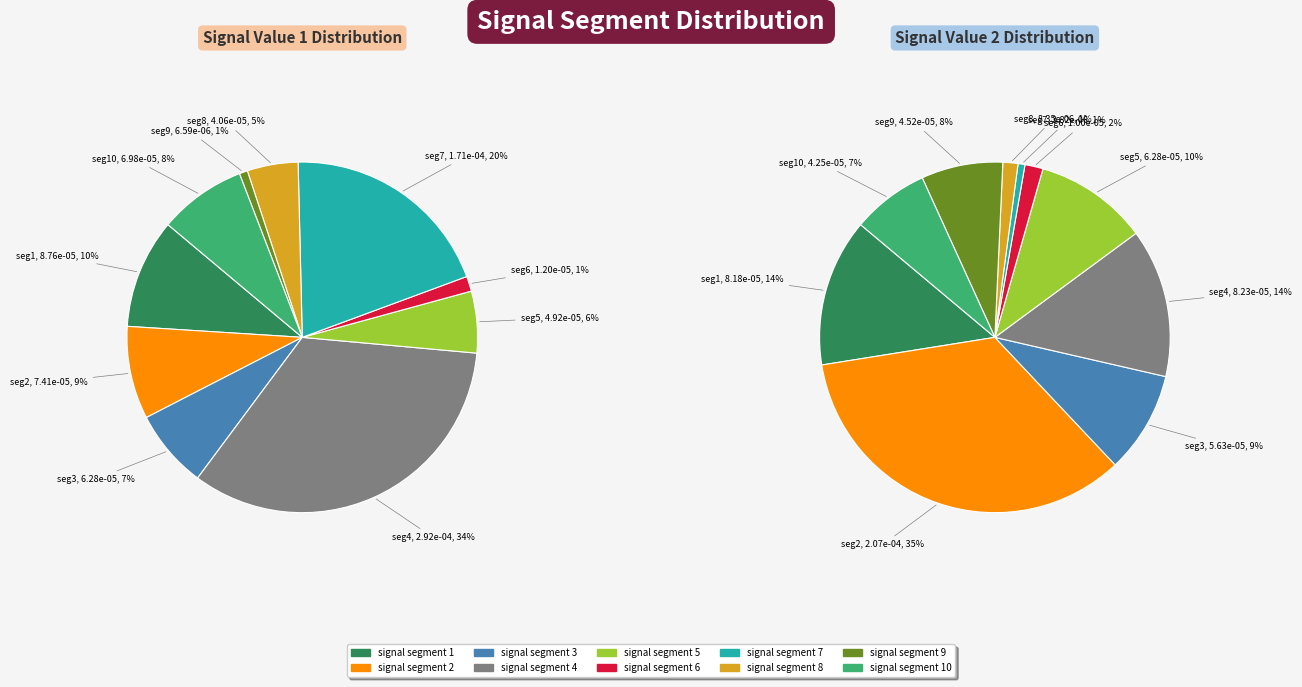

Count the number of slices in the pie.

10